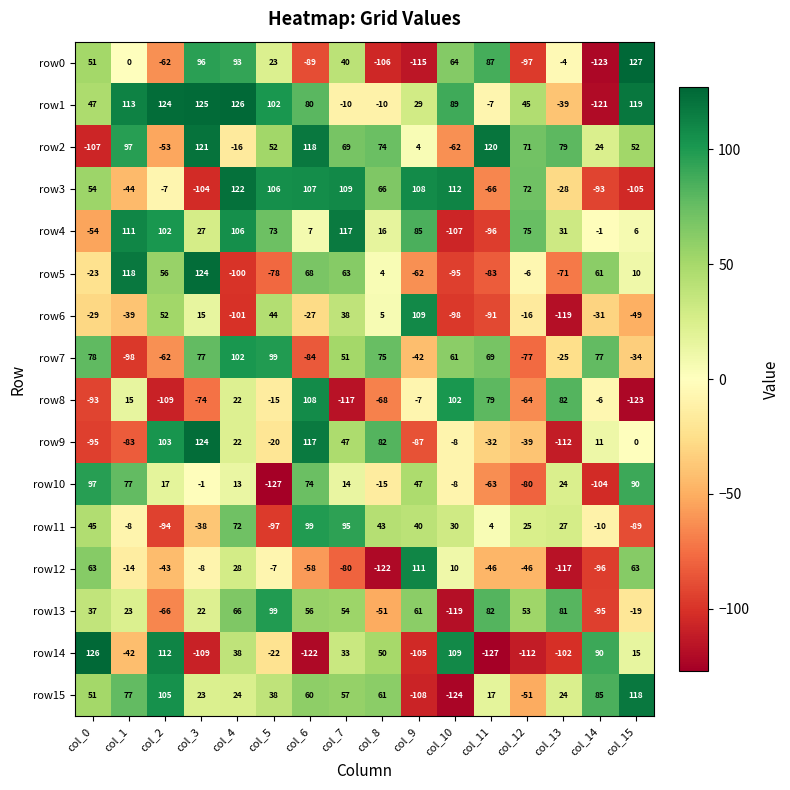

What is the difference between the maximum and minimum values in the row0 series?

250